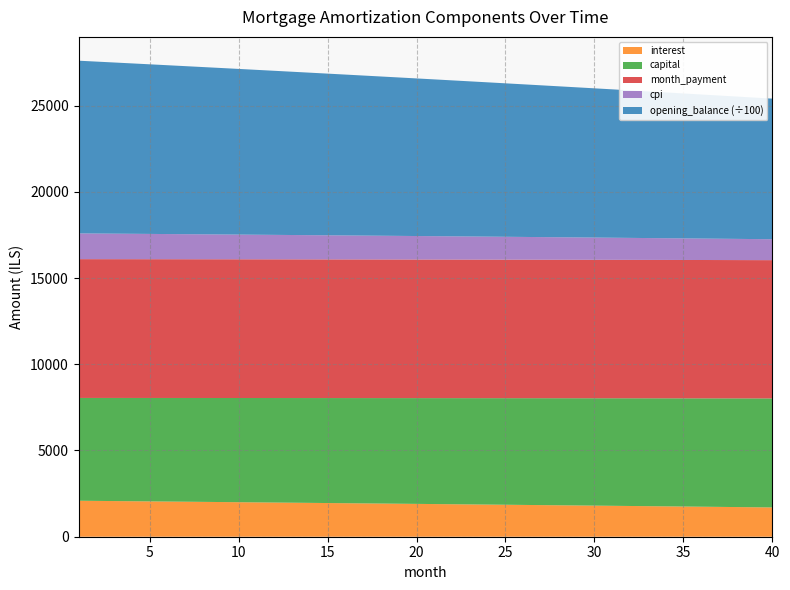

Reading left to right, transcribe all the data shown in this chart.

opening_balance: 1=1001500.0	2=997032.0	3=992548.3	4=988049.0	5=983533.9	6=979003.0	7=974456.4	8=969893.9	9=965315.5	10=960721.2	11=956111.0	12=951484.7	13=946842.4	14=942184.1	15=937509.6	16=932819.1	17=928112.3	18=923389.3	19=918650.0	20=913894.5	21=909122.6	22=904334.4	23=899529.7	24=894708.6	25=889871.0	26=885016.9	27=880146.2	28=875258.9	29=870355.0	30=865434.3	31=860497.0	32=855542.9	33=850572.0	34=845584.3	35=840579.7	36=835558.2	37=830519.7	38=825464.2	39=820391.7	40=815302.1
interest: 1=2086.5	2=2077.1	3=2067.8	4=2058.4	5=2049.0	6=2039.6	7=2030.1	8=2020.6	9=2011.1	10=2001.5	11=1991.9	12=1982.3	13=1972.6	14=1962.9	15=1953.1	16=1943.4	17=1933.6	18=1923.7	19=1913.9	20=1903.9	21=1894.0	22=1884.0	23=1874.0	24=1864.0	25=1853.9	26=1843.8	27=1833.6	28=1823.5	29=1813.2	30=1803.0	31=1792.7	32=1782.4	33=1772.0	34=1761.6	35=1751.2	36=1740.7	37=1730.2	38=1719.7	39=1709.1	40=1698.5
capital: 1=5961.3	2=5970.3	3=5979.2	4=5988.2	5=5997.2	6=6006.2	7=6015.2	8=6024.2	9=6033.2	10=6042.3	11=6051.3	12=6060.4	13=6069.5	14=6078.6	15=6087.7	16=6096.9	17=6106.0	18=6115.2	19=6124.3	20=6133.5	21=6142.7	22=6151.9	23=6161.2	24=6170.4	25=6179.7	26=6188.9	27=6198.2	28=6207.5	29=6216.8	30=6226.1	31=6235.5	32=6244.8	33=6254.2	34=6263.6	35=6273.0	36=6282.4	37=6291.8	38=6301.3	39=6310.7	40=6320.2
month_payment: 1=8047.8	2=8047.4	3=8047.0	4=8046.6	5=8046.2	6=8045.7	7=8045.3	8=8044.8	9=8044.3	10=8043.8	11=8043.2	12=8042.7	13=8042.1	14=8041.5	15=8040.9	16=8040.2	17=8039.6	18=8038.9	19=8038.2	20=8037.5	21=8036.7	22=8036.0	23=8035.2	24=8034.4	25=8033.6	26=8032.7	27=8031.9	28=8031.0	29=8030.1	30=8029.1	31=8028.2	32=8027.2	33=8026.2	34=8025.2	35=8024.2	36=8023.1	37=8022.1	38=8021.0	39=8019.9	40=8018.7
cpi: 1=1493.3	2=1486.6	3=1479.9	4=1473.1	5=1466.3	6=1459.5	7=1452.7	8=1445.8	9=1438.9	10=1432.0	11=1425.1	12=1418.1	13=1411.2	14=1404.2	15=1397.1	16=1390.1	17=1383.0	18=1375.9	19=1368.8	20=1361.6	21=1354.5	22=1347.3	23=1340.1	24=1332.8	25=1325.5	26=1318.2	27=1310.9	28=1303.6	29=1296.2	30=1288.8	31=1281.4	32=1273.9	33=1266.5	34=1259.0	35=1251.5	36=1243.9	37=1236.3	38=1228.7	39=1221.1	40=1213.5